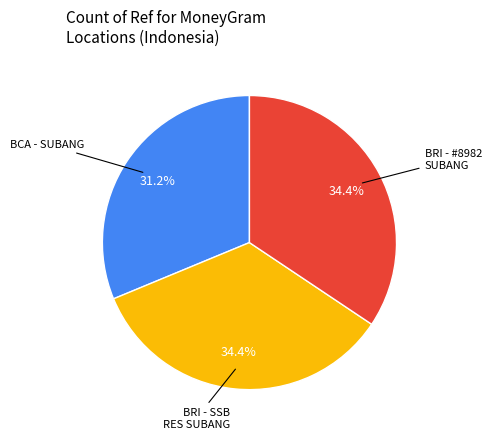

Does any single category account for the majority?

No